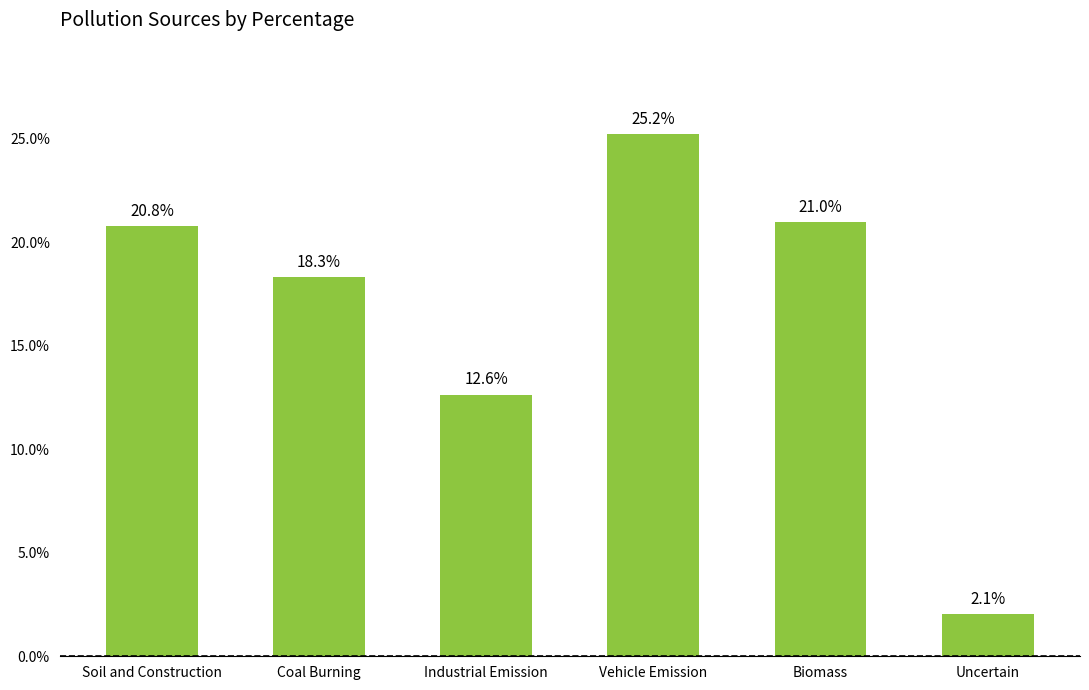

Does the chart contain any negative values?

No